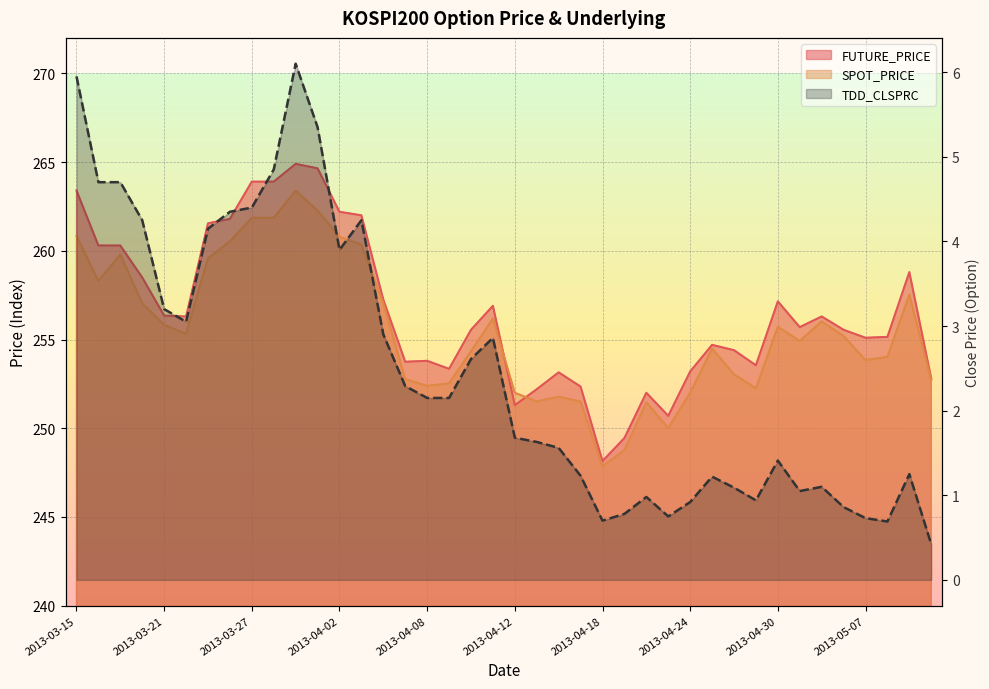

Which series changed the most between 2013-04-19 and 2013-04-24?

FUTURE_PRICE